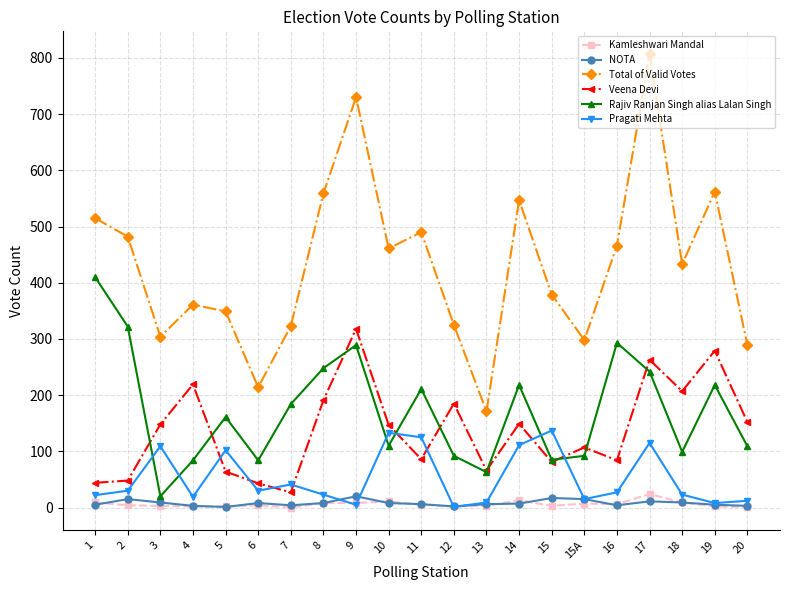

How many data points does each series have?

21